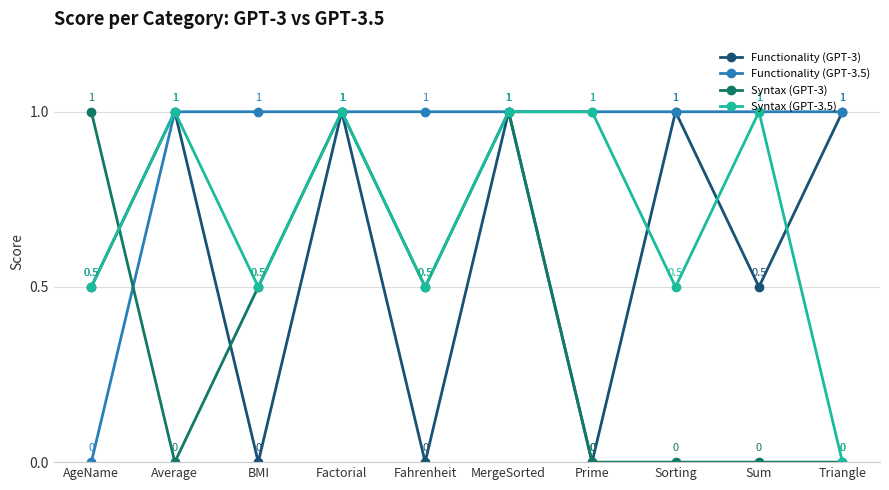

Rank the series by their average value, from lowest to highest.

Syntax (GPT-3), Functionality (GPT-3), Syntax (GPT-3.5), Functionality (GPT-3.5)